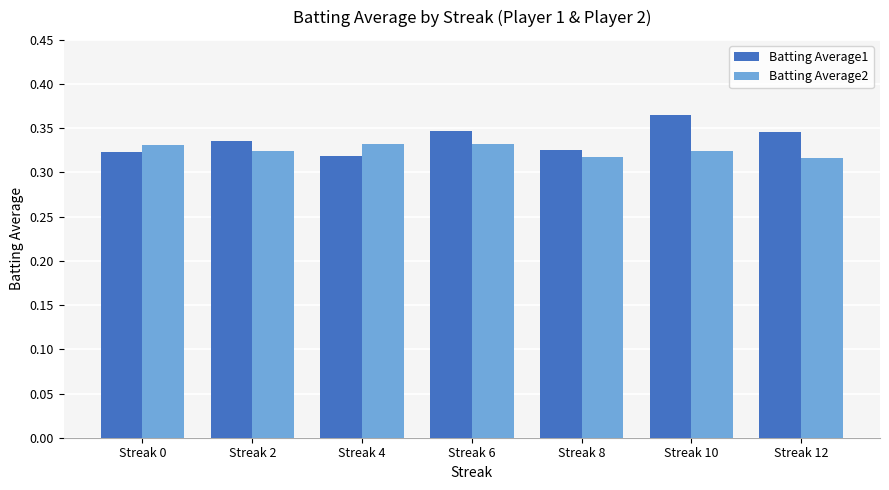

Which series has the largest range (max minus min)?

Batting Average1